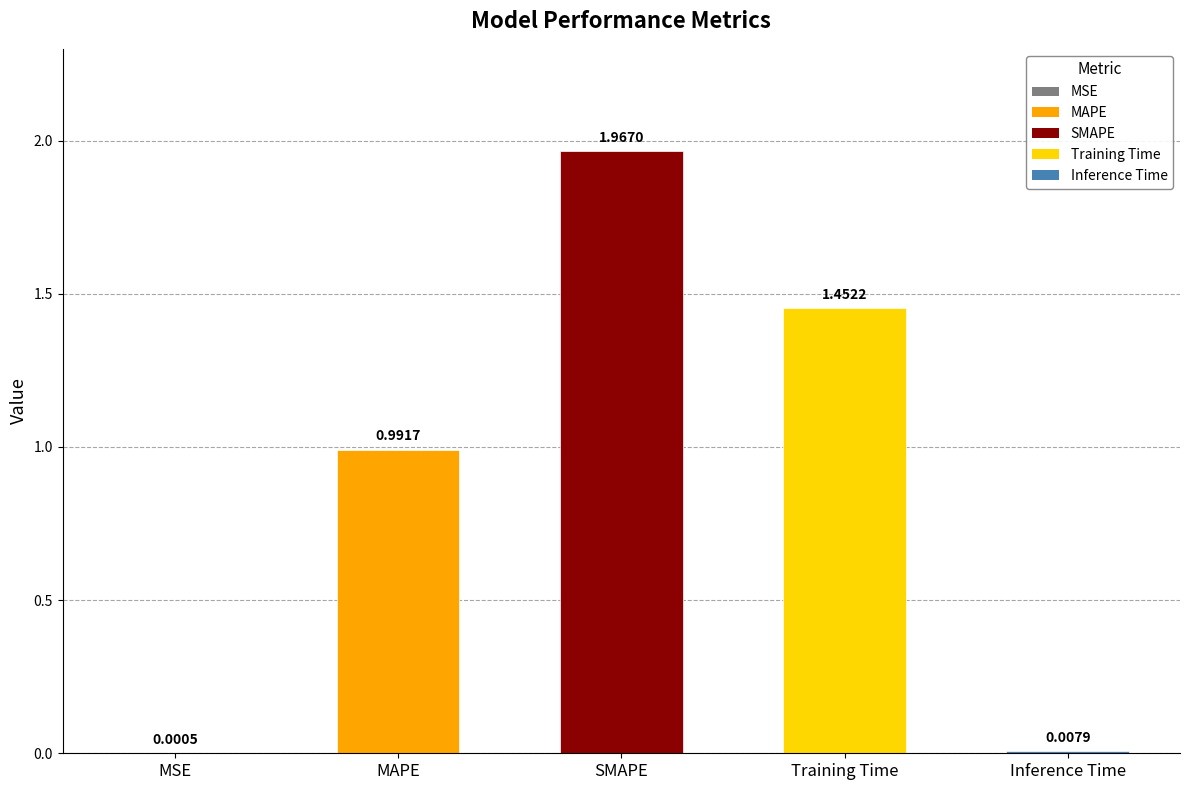

Between Inference Time and MSE, which is larger?

Inference Time